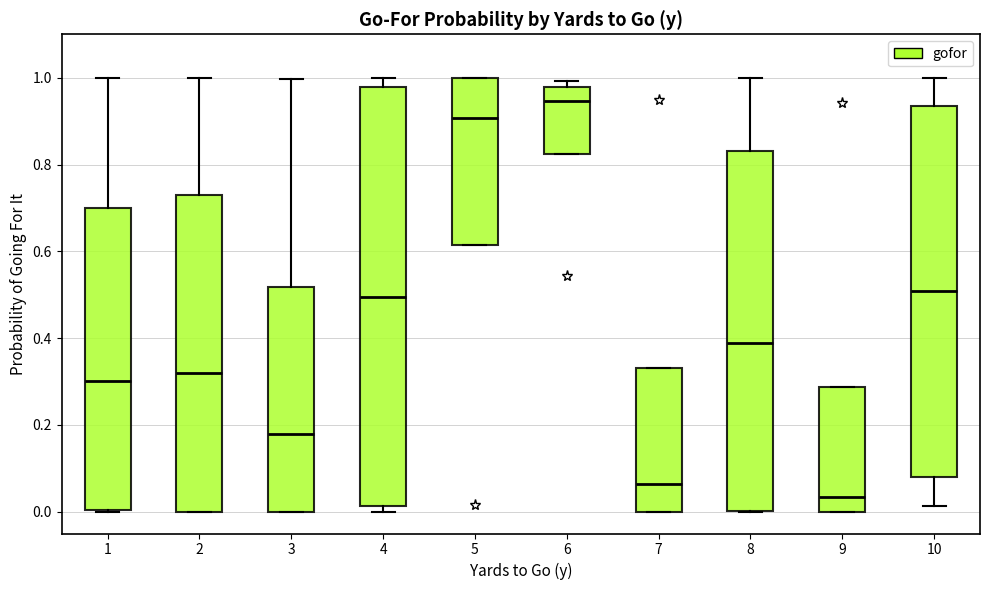

Reading left to right, transcribe this box plot: for each box, give where its median line is, the range the box spans, and where its two whiskers end, as read against the y-axis. The values are not printed on the chart, so give them approximately, as read against the axis.

1: median 0.30, box 0.00 to 0.70, whiskers 0.00 to 1.00
2: median 0.32, box 0.00 to 0.72, whiskers 0.00 to 1.00
3: median 0.18, box 0.00 to 0.52, whiskers 0.00 to 1.00
4: median 0.50, box 0.02 to 0.98, whiskers 0.00 to 1.00
5: median 0.90, box 0.62 to 1.00, whiskers 0.62 to 1.00
6: median 0.94, box 0.82 to 0.98, whiskers 0.82 to 1.00
7: median 0.06, box 0.00 to 0.34, whiskers 0.00 to 0.34
8: median 0.38, box 0.00 to 0.84, whiskers 0.00 to 1.00
9: median 0.04, box 0.00 to 0.28, whiskers 0.00 to 0.28
10: median 0.50, box 0.08 to 0.94, whiskers 0.02 to 1.00